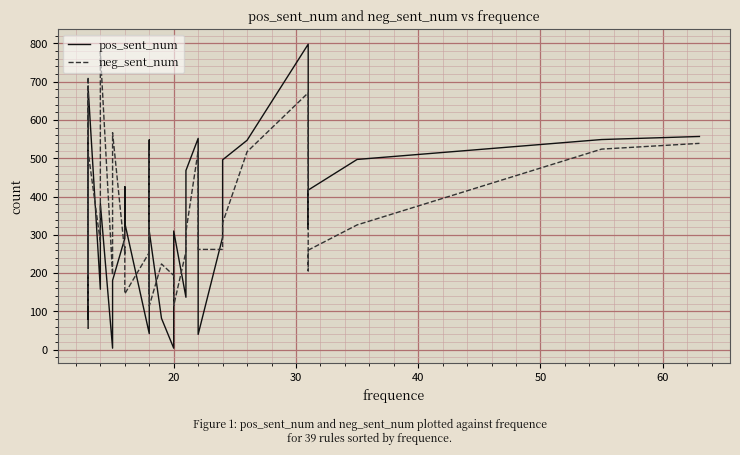

How many data points in neg_sent_num are less than 269?

19